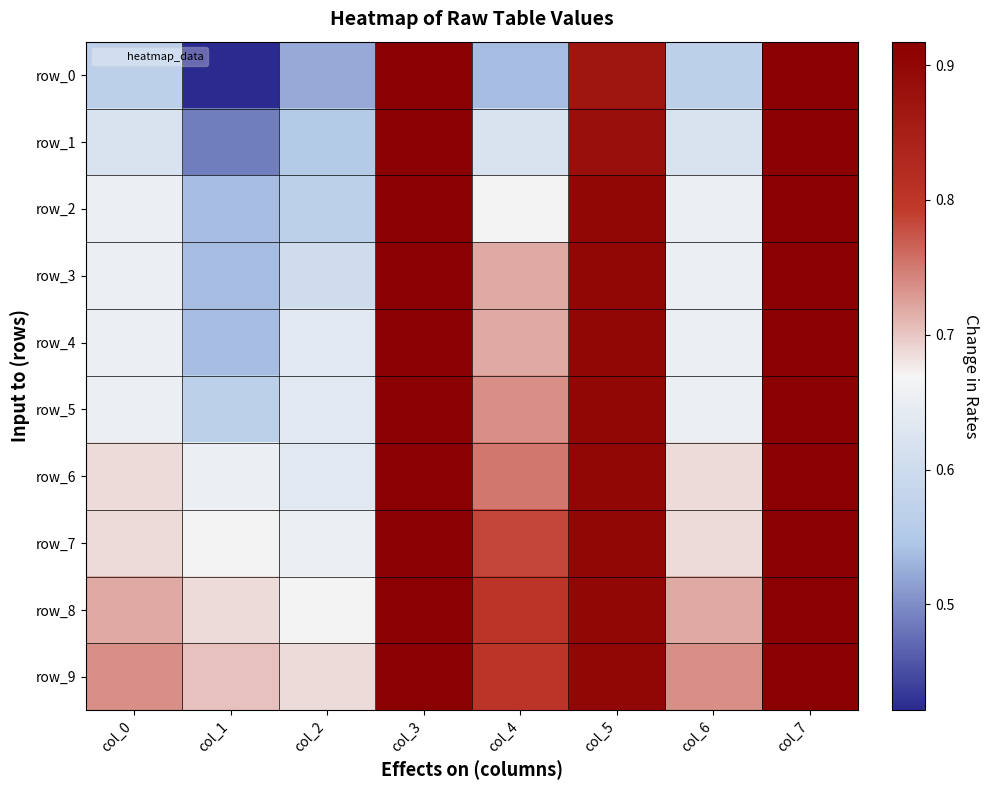

Reading right to left, extract all data points from this chart.

row_0: col_7=0.9	col_6=0.6	col_5=0.9	col_4=0.5	col_3=0.9	col_2=0.5	col_1=0.4	col_0=0.6
row_1: col_7=0.9	col_6=0.6	col_5=0.9	col_4=0.6	col_3=0.9	col_2=0.6	col_1=0.5	col_0=0.6
row_2: col_7=0.9	col_6=0.7	col_5=0.9	col_4=0.7	col_3=0.9	col_2=0.6	col_1=0.5	col_0=0.7
row_3: col_7=0.9	col_6=0.7	col_5=0.9	col_4=0.7	col_3=0.9	col_2=0.6	col_1=0.5	col_0=0.7
row_4: col_7=0.9	col_6=0.7	col_5=0.9	col_4=0.7	col_3=0.9	col_2=0.6	col_1=0.5	col_0=0.7
row_5: col_7=0.9	col_6=0.7	col_5=0.9	col_4=0.7	col_3=0.9	col_2=0.6	col_1=0.6	col_0=0.7
row_6: col_7=0.9	col_6=0.7	col_5=0.9	col_4=0.8	col_3=0.9	col_2=0.6	col_1=0.7	col_0=0.7
row_7: col_7=0.9	col_6=0.7	col_5=0.9	col_4=0.8	col_3=0.9	col_2=0.7	col_1=0.7	col_0=0.7
row_8: col_7=0.9	col_6=0.7	col_5=0.9	col_4=0.8	col_3=0.9	col_2=0.7	col_1=0.7	col_0=0.7
row_9: col_7=0.9	col_6=0.7	col_5=0.9	col_4=0.8	col_3=0.9	col_2=0.7	col_1=0.7	col_0=0.7